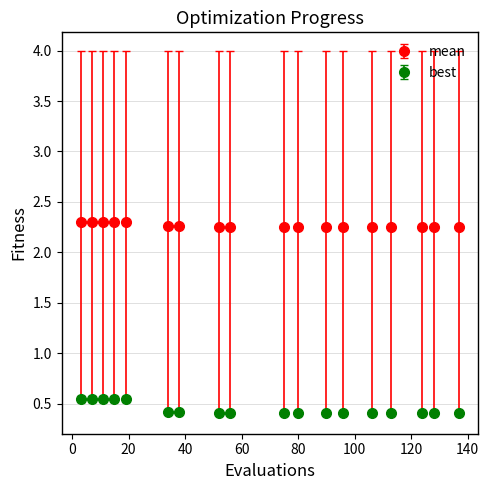

What is the value of the best point at the 11th from the left?

0.4